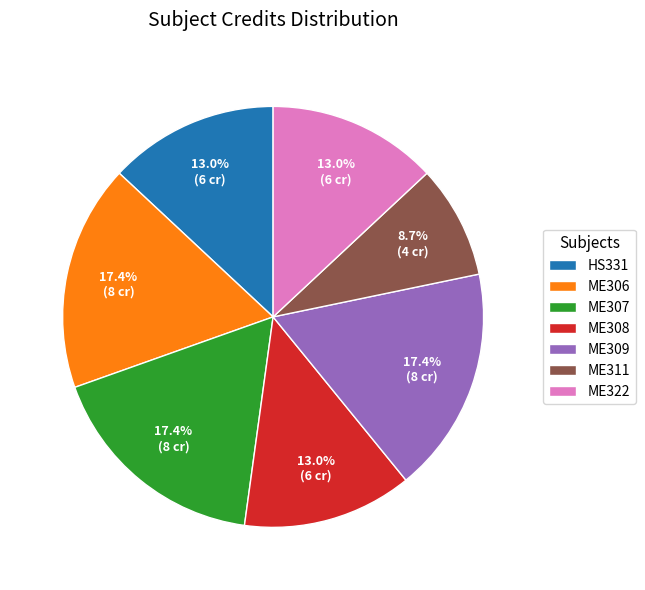

To the nearest percent, what portion does ME311 represent?

9%